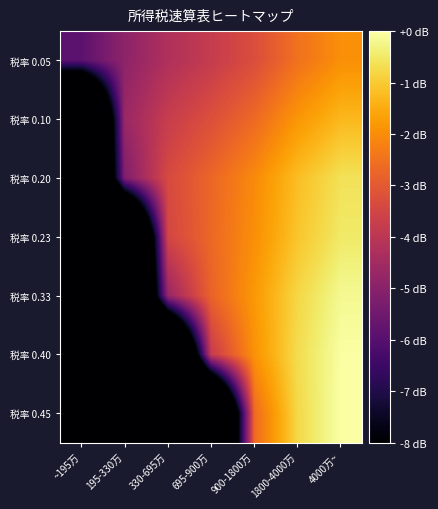

Reading left to right, list all the values displayed in this chart.

税率 0.05: ~195万=-5.9	195-330万=-4.9	330-695万=-4.2	695-900万=-3.8	900-1800万=-3.3	1800-4000万=-2.5	4000万~=-2.0
税率 0.10: ~195万=-16.7	195-330万=-4.7	330-695万=-3.8	695-900万=-3.2	900-1800万=-2.6	1800-4000万=-1.8	4000万~=-1.3
税率 0.20: ~195万=-16.7	195-330万=-5.2	330-695万=-3.4	695-900万=-2.7	900-1800万=-2.1	1800-4000万=-1.2	4000万~=-0.6
税率 0.23: ~195万=-16.7	195-330万=-16.7	330-695万=-3.5	695-900万=-2.7	900-1800万=-2.0	1800-4000万=-1.1	4000万~=-0.5
税率 0.33: ~195万=-16.7	195-330万=-16.7	330-695万=-4.7	695-900万=-2.8	900-1800万=-1.8	1800-4000万=-0.8	4000万~=-0.2
税率 0.40: ~195万=-16.7	195-330万=-16.7	330-695万=-16.7	695-900万=-3.8	900-1800万=-1.9	1800-4000万=-0.7	4000万~=-0.0
税率 0.45: ~195万=-16.7	195-330万=-16.7	330-695万=-16.7	695-900万=-16.7	900-1800万=-2.6	1800-4000万=-0.8	4000万~=0.0